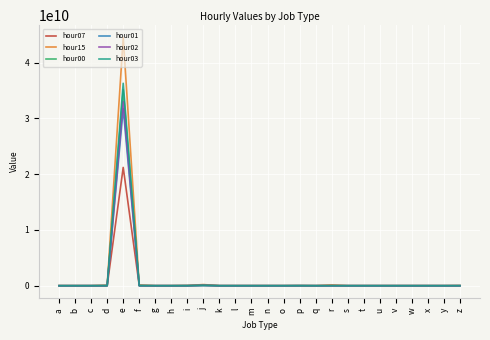

What is the difference between the hour00 values at g and c?

369101